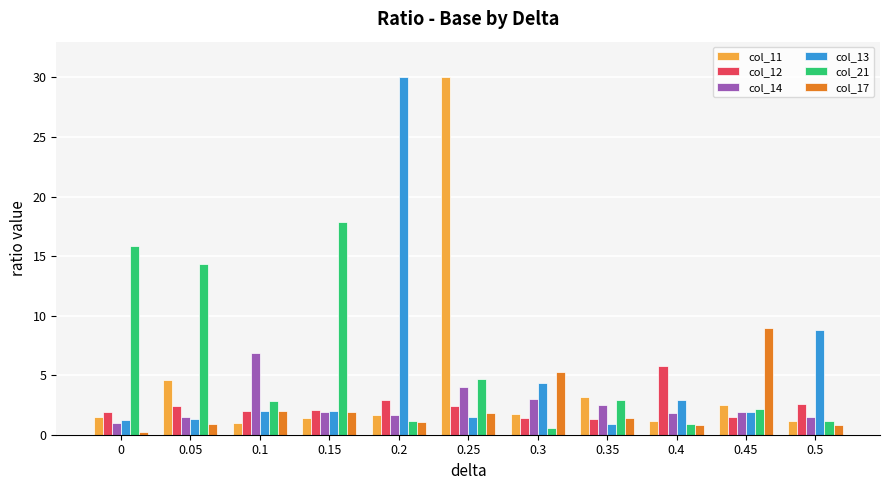

What is the label of the 9th bar from the right?

0.1